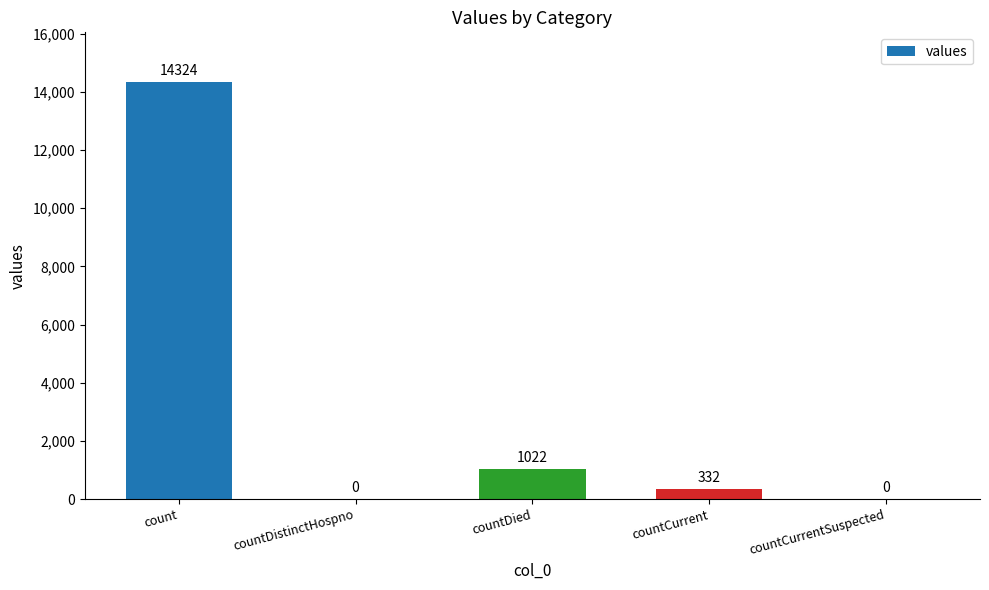

Count the number of data series in this chart.

1